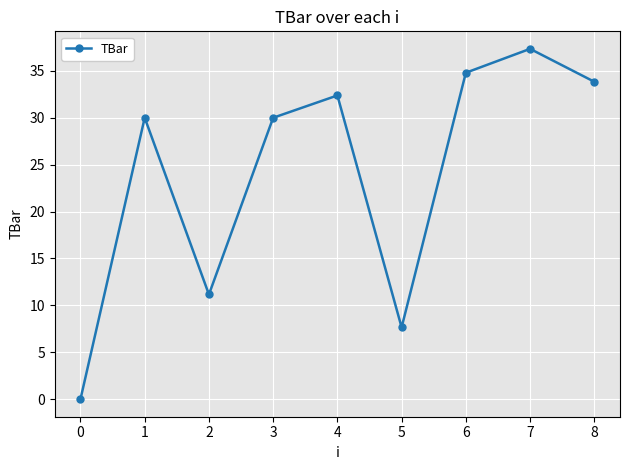

The chart shows a value of 11.6 at 7. True or false?

False